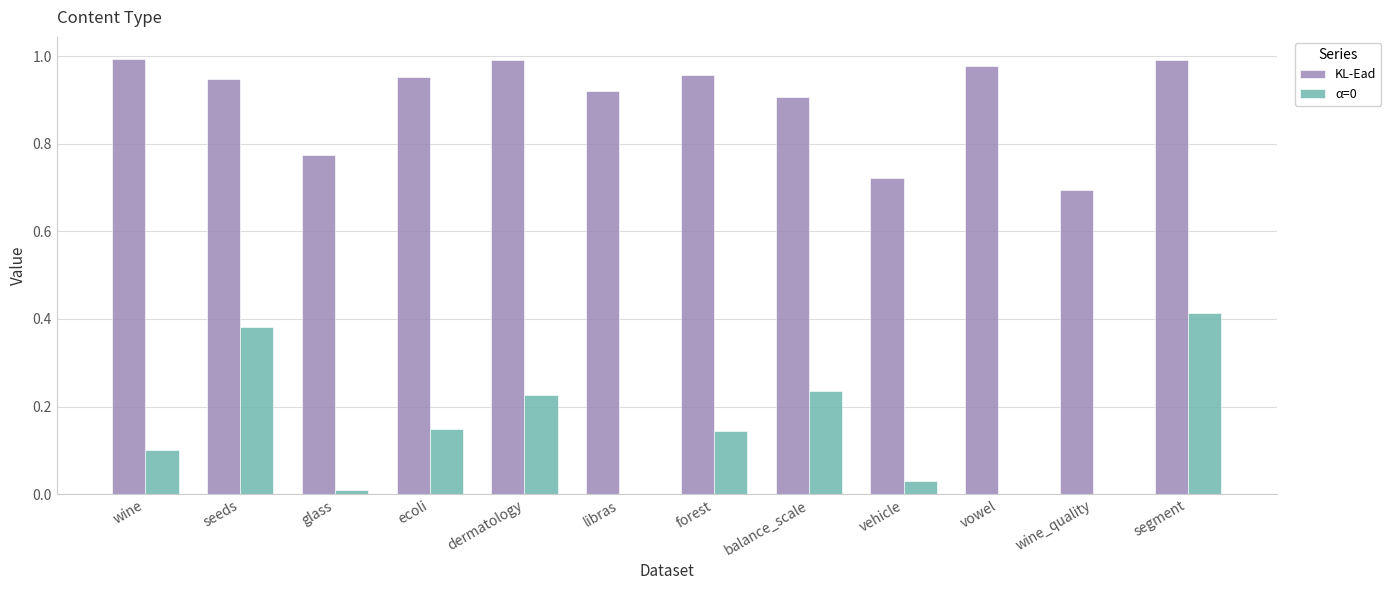

What is the sum of all KL-Ead values?

10.8